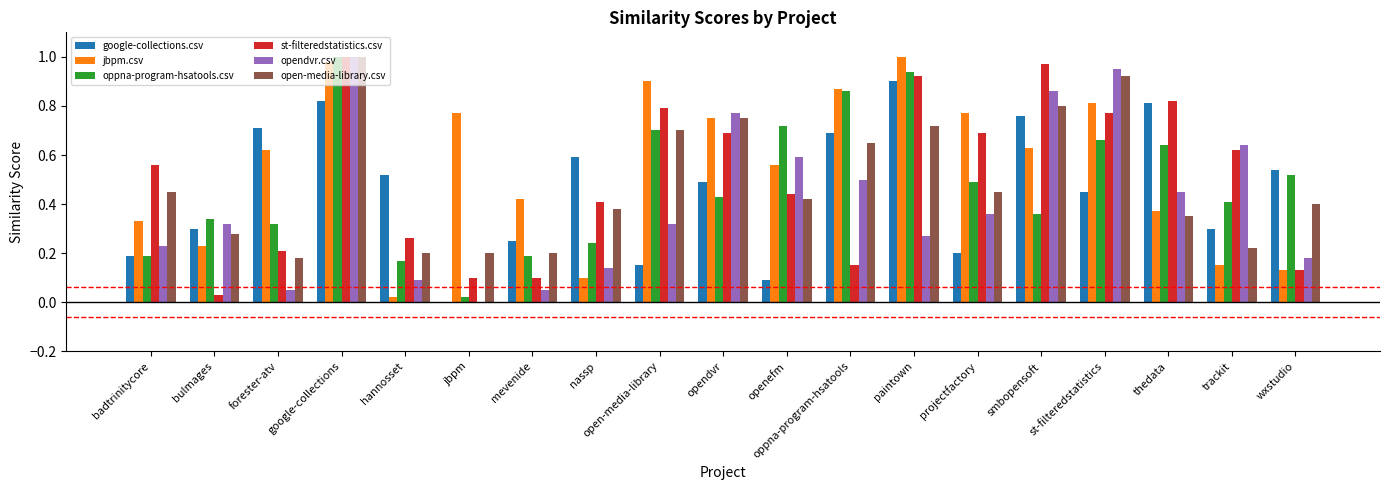

Which series has the widest spread of values?

opendvr.csv